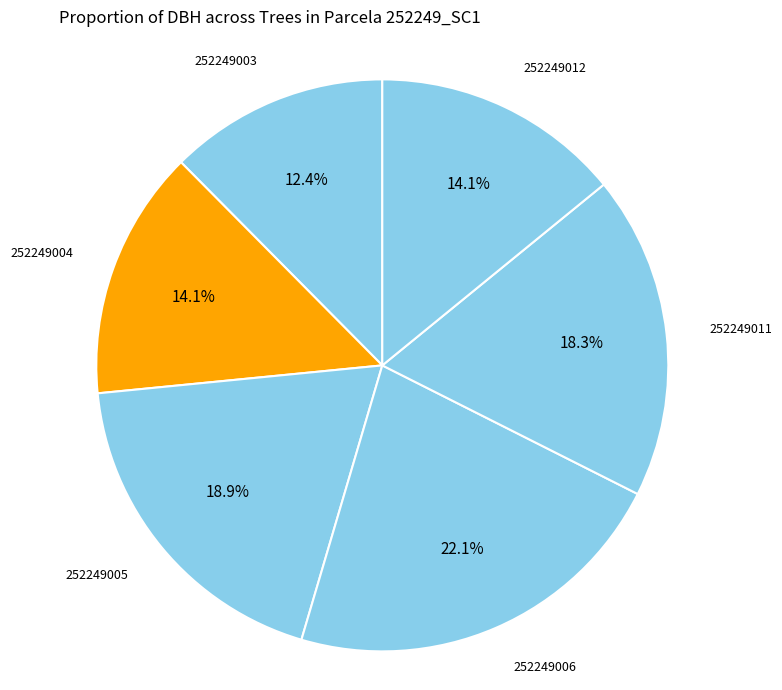

To the nearest percent, what is the combined percentage of 252249005 and 252249004?

33%